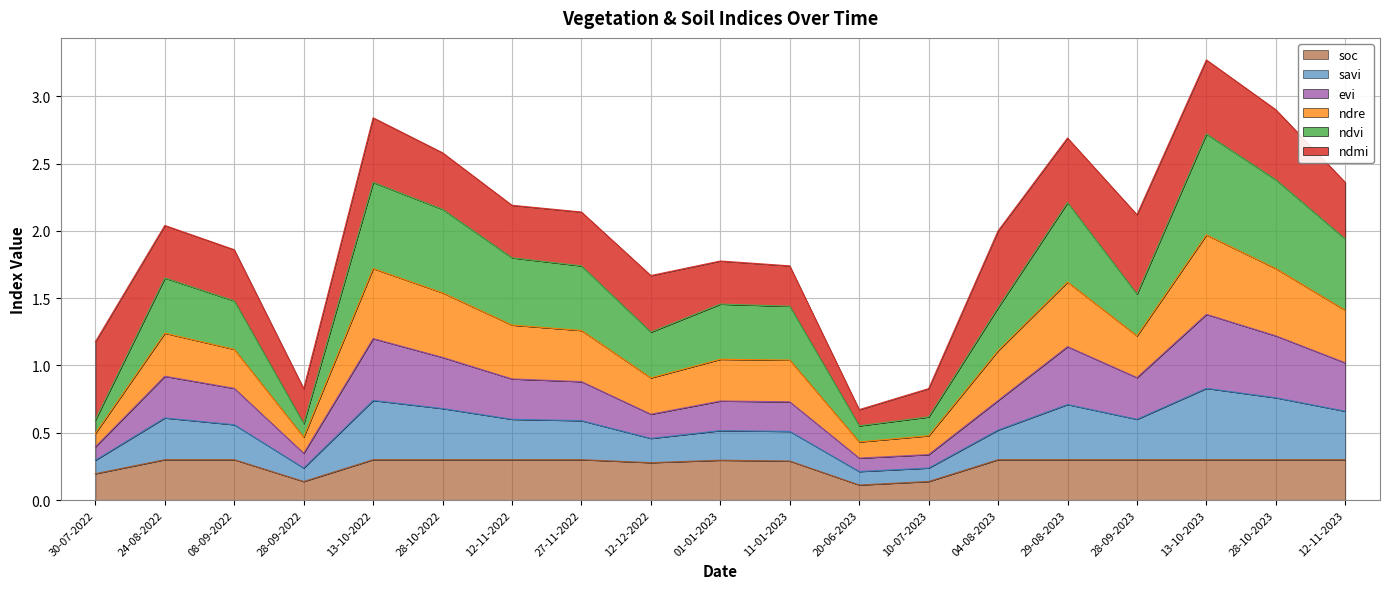

How many lines are shown in the chart?

6